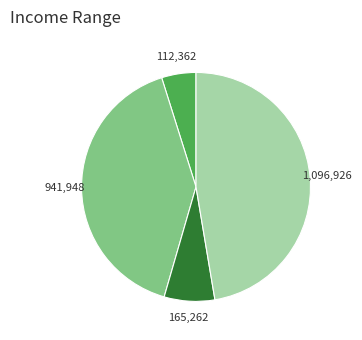

Does any single category account for the majority?

No